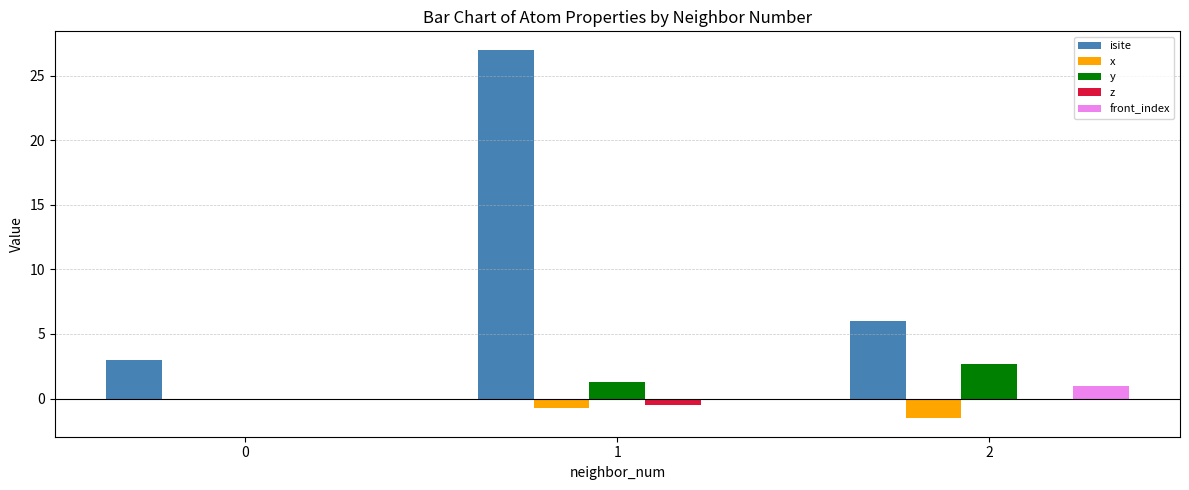

How many groups of bars are there?

3